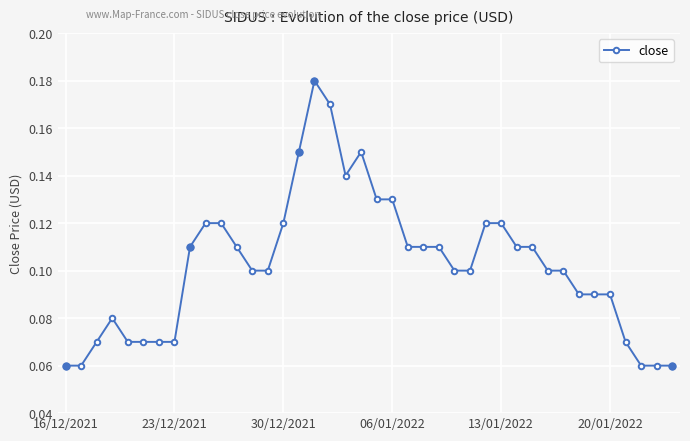

Count the number of categories in the chart.

40